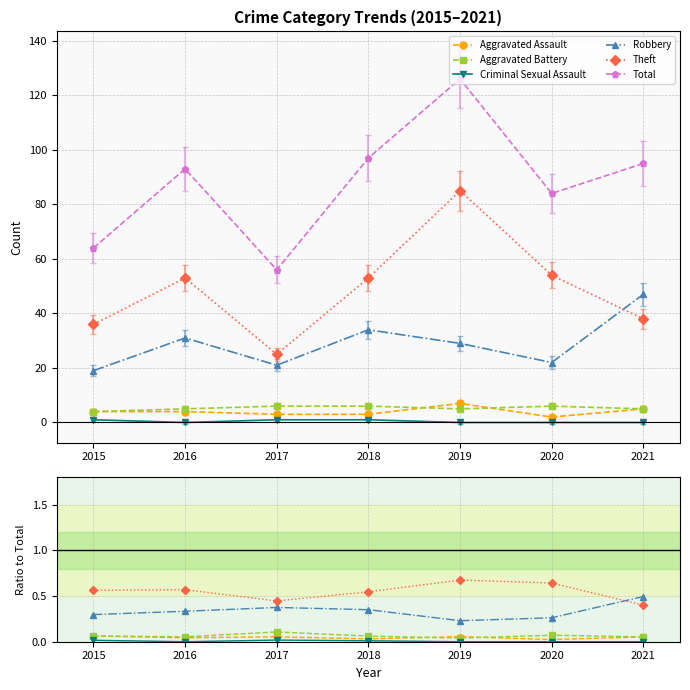

Reading right to left, list all the values displayed in this chart.

Aggravated Assault: 2021=0.1	2020=0.0	2019=0.1	2018=0.0	2017=0.1	2016=0.0	2015=0.1
Aggravated Battery: 2021=0.1	2020=0.1	2019=0.0	2018=0.1	2017=0.1	2016=0.1	2015=0.1
Criminal Sexual Assault: 2021=0.0	2020=0.0	2019=0.0	2018=0.0	2017=0.0	2016=0.0	2015=0.0
Robbery: 2021=0.5	2020=0.3	2019=0.2	2018=0.4	2017=0.4	2016=0.3	2015=0.3
Theft: 2021=0.4	2020=0.6	2019=0.7	2018=0.5	2017=0.4	2016=0.6	2015=0.6
Total: 2021=95.0	2020=84.0	2019=126.0	2018=97.0	2017=56.0	2016=93.0	2015=64.0